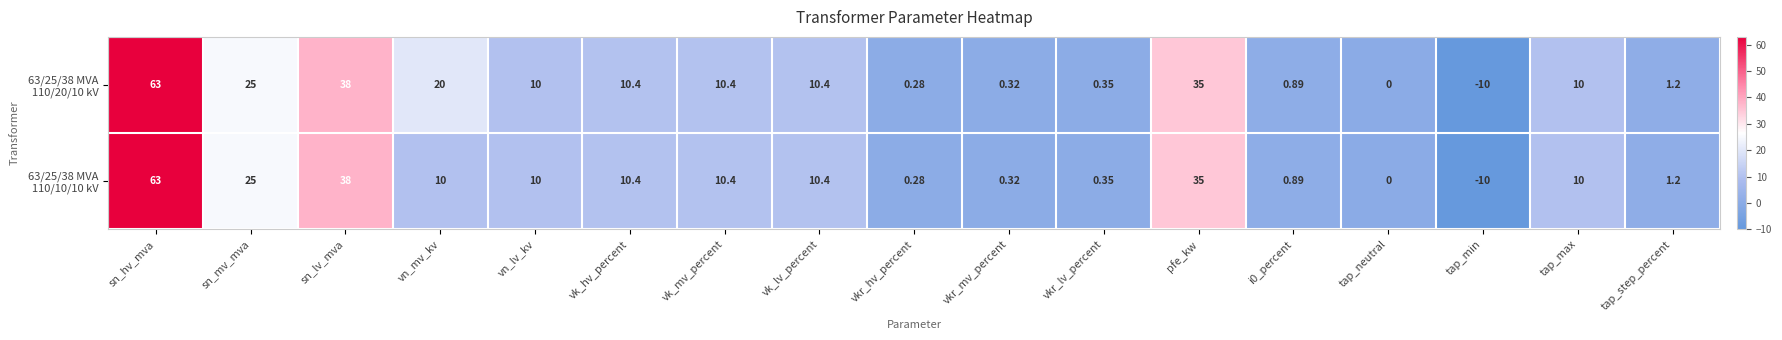

Which category has the highest value across all series?

sn_hv_mva